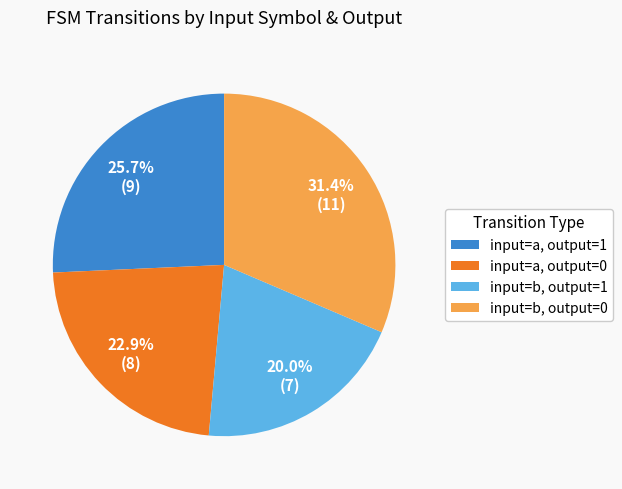

Rank the categories by value from lowest to highest.

input=b, output=1, input=a, output=0, input=a, output=1, input=b, output=0